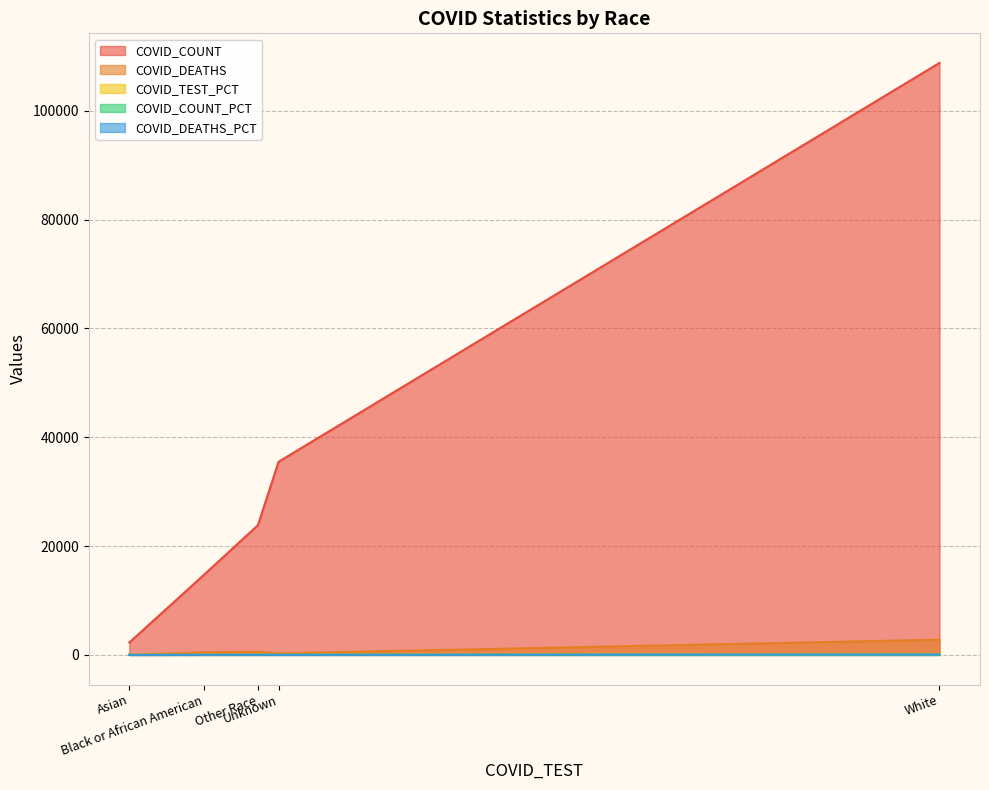

Reading left to right, what are all the values shown in this chart?

COVID_COUNT: Asian=2270.0	Black or African American=14779.0	Other Race=23836.0	Unknown=35499.0	White=108801.0
COVID_DEATHS: Asian=22.0	Black or African American=481.0	Other Race=566.0	Unknown=289.0	White=2792.0
COVID_TEST_PCT: Asian=1.8	Black or African American=7.7	Other Race=11.9	Unknown=13.5	White=65.1
COVID_COUNT_PCT: Asian=1.2	Black or African American=8.0	Other Race=12.9	Unknown=19.2	White=58.8
COVID_DEATHS_PCT: Asian=0.5	Black or African American=11.6	Other Race=13.6	Unknown=7.0	White=67.3